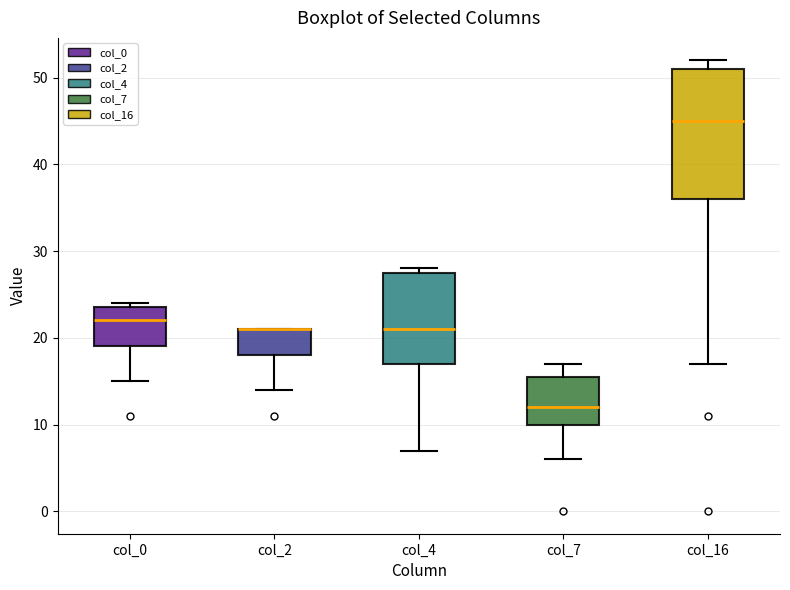

Comparing the boxes themselves (not the whiskers), which one is the tallest?

col_16